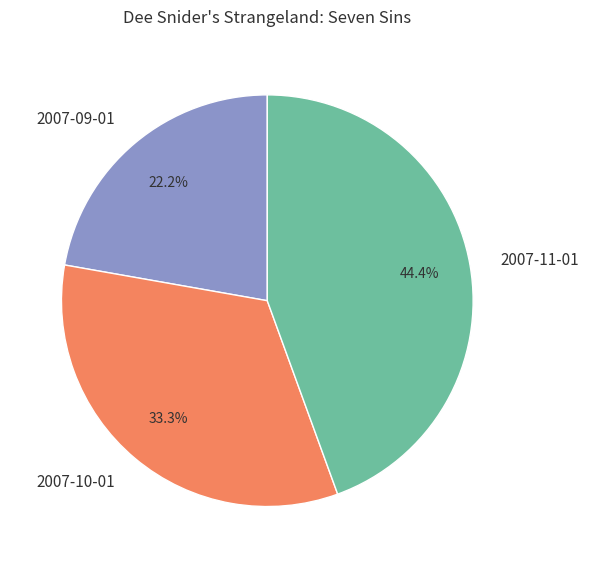

How many segments does this pie chart have?

3